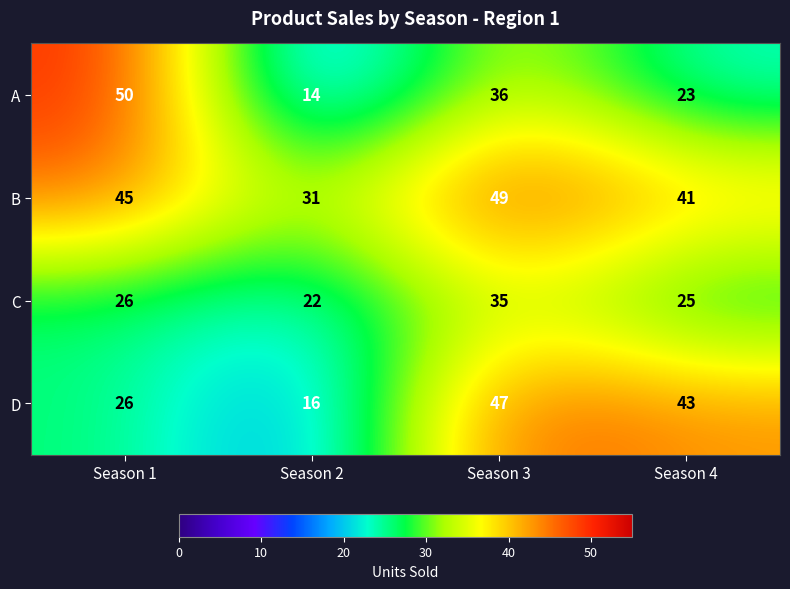

Reading left to right, list all the values displayed in this chart.

A: Season 1=50	Season 2=14	Season 3=36	Season 4=23
B: Season 1=45	Season 2=31	Season 3=49	Season 4=41
C: Season 1=26	Season 2=22	Season 3=35	Season 4=25
D: Season 1=26	Season 2=16	Season 3=47	Season 4=43